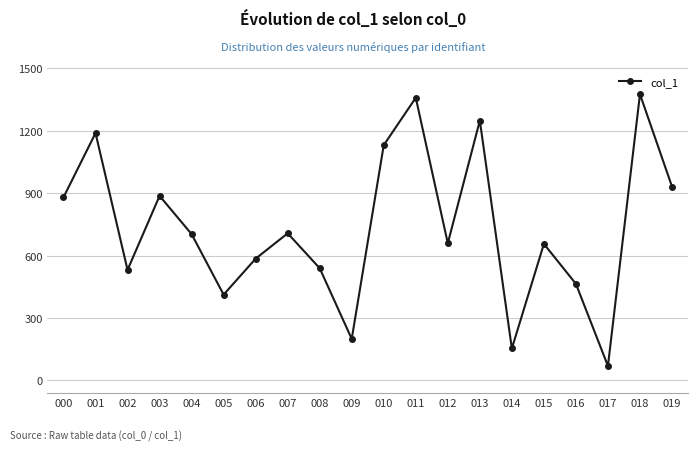

Is it true that the value at 016 is 464?

True